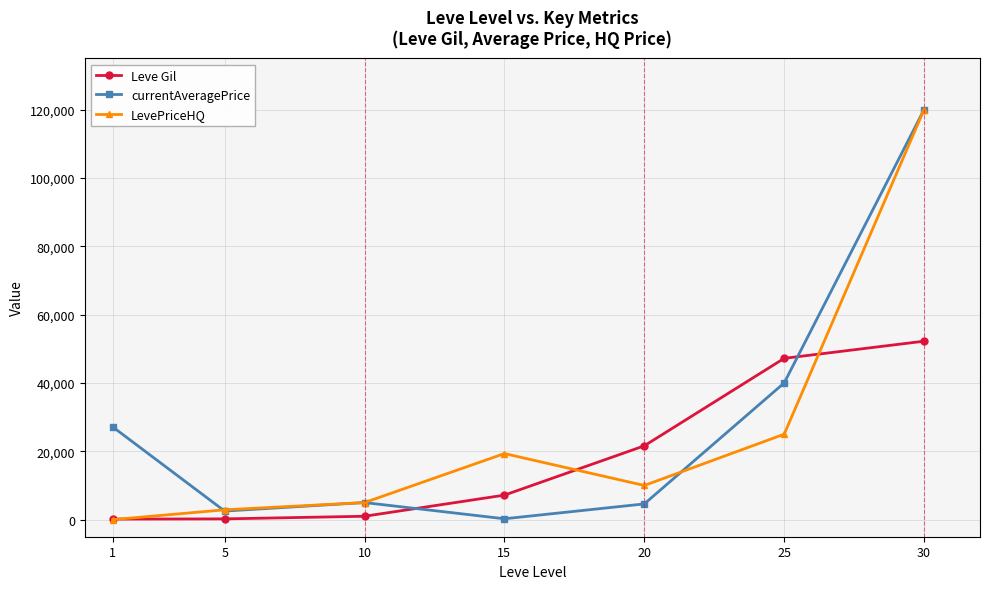

Read the currentAveragePrice value at 5.

2507.0